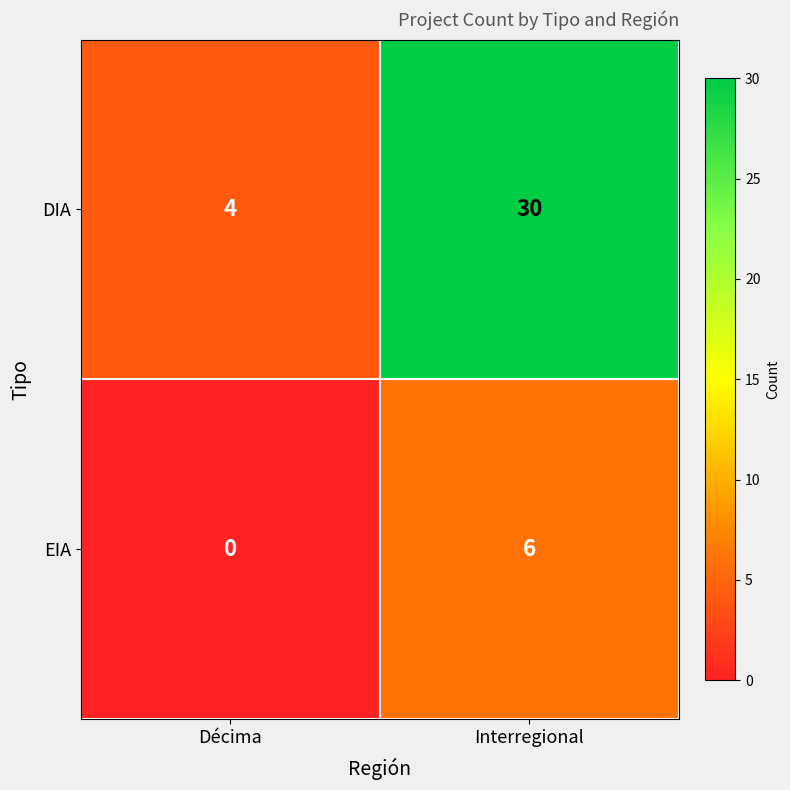

Which series has the largest total across all categories?

DIA